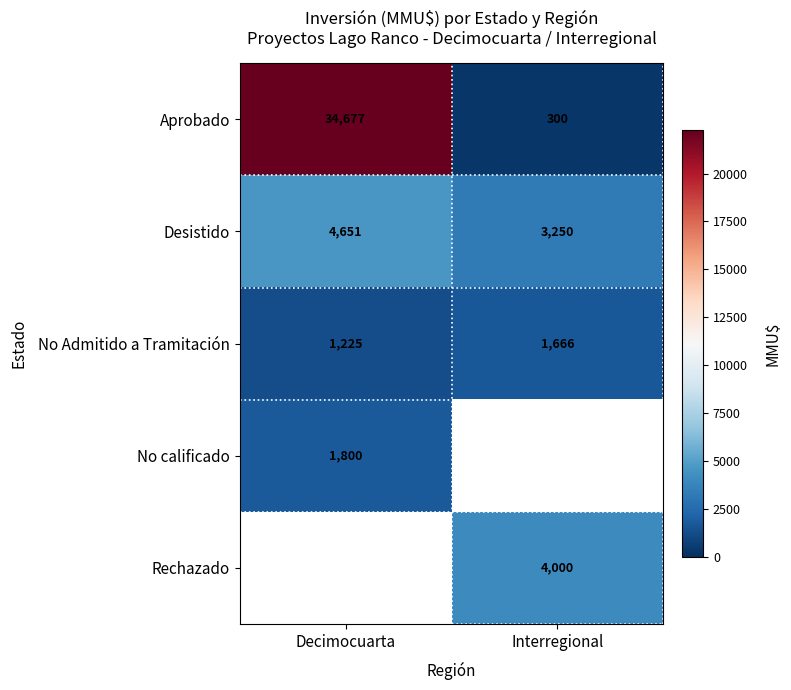

List the labels in order of Aprobado value, smallest first.

Interregional, Decimocuarta